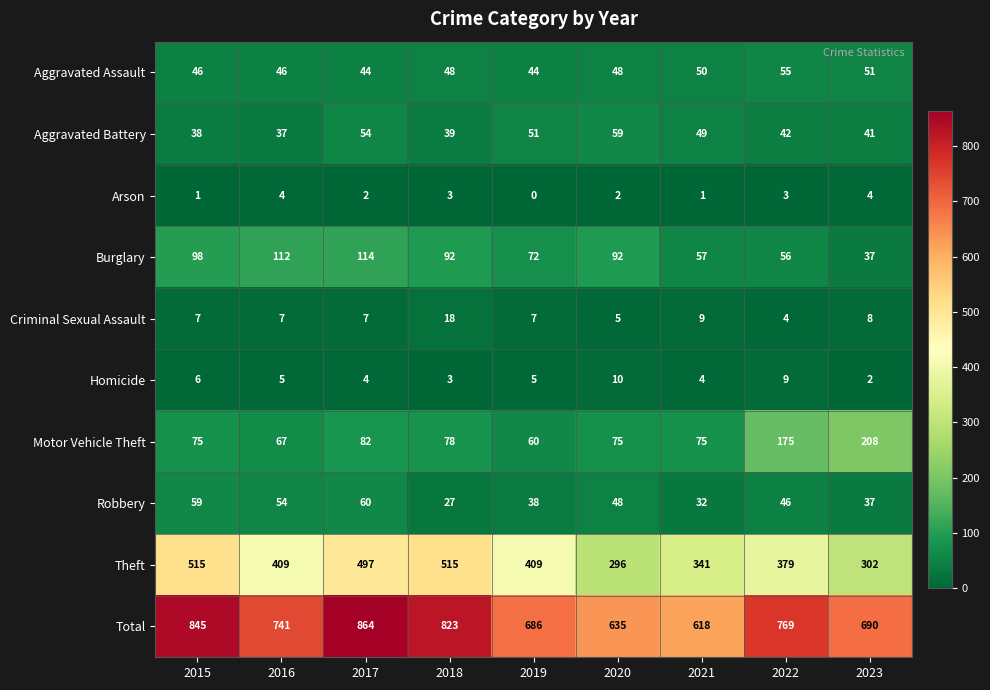

Between 2019 and 2023, which series saw the biggest shift?

Motor Vehicle Theft